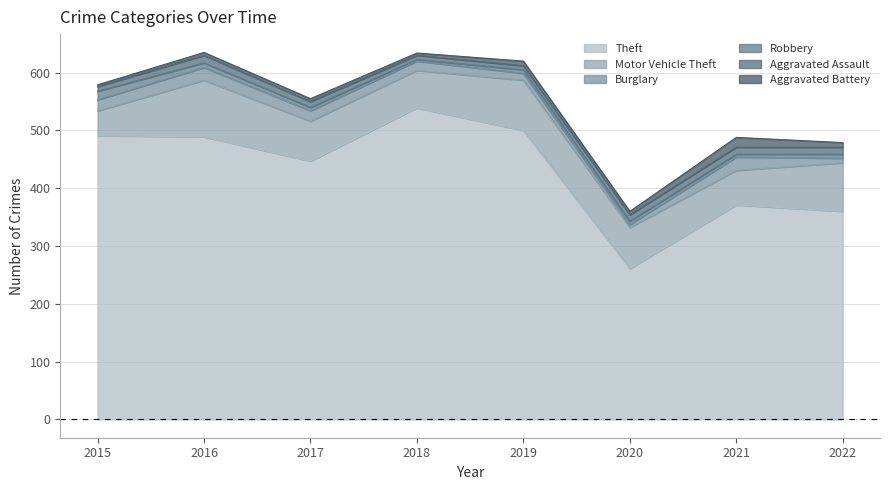

What is the difference between the highest and lowest values at 2019?

494